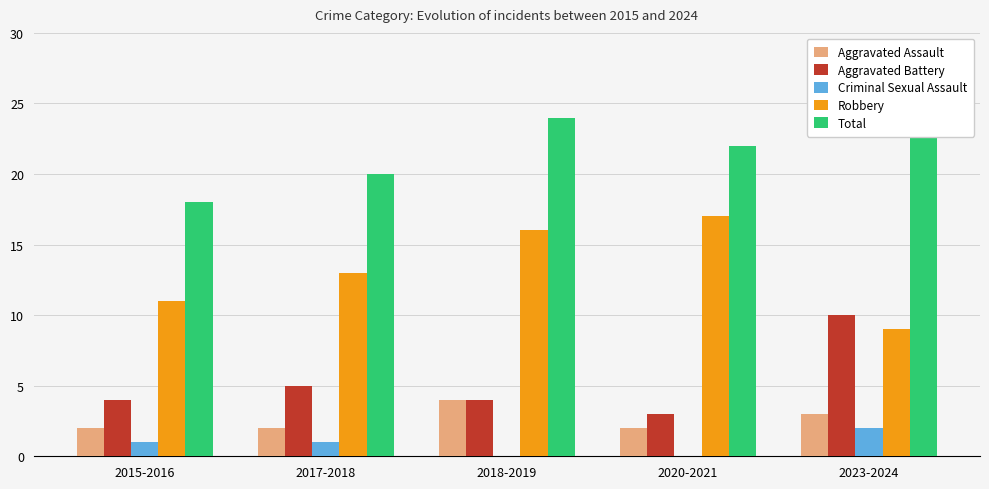

What is the difference between the second highest and second lowest values in the Aggravated Assault series?

1